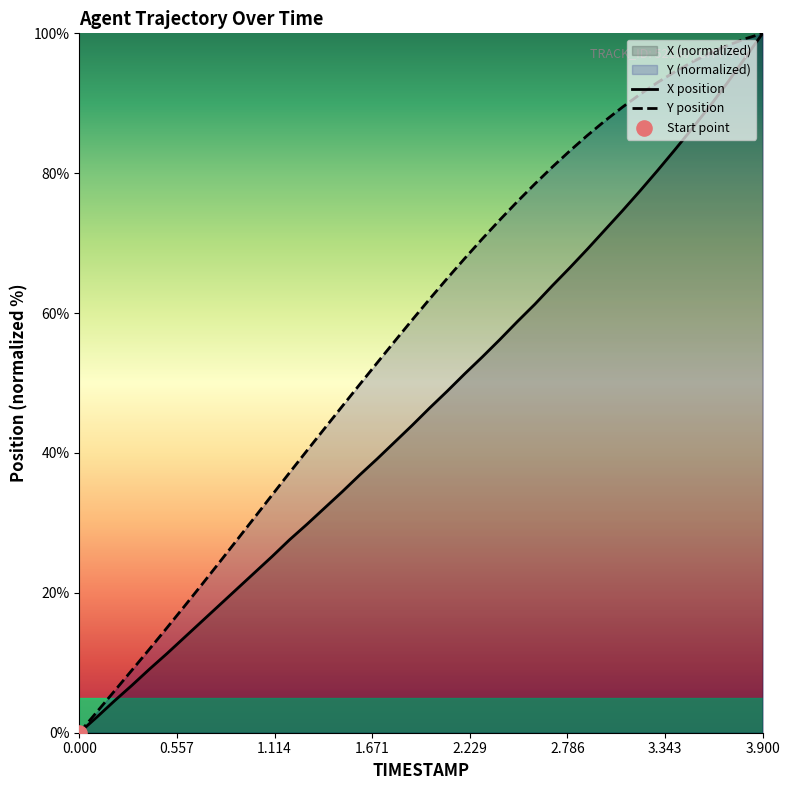

Which series has the largest total across all categories?

Y position